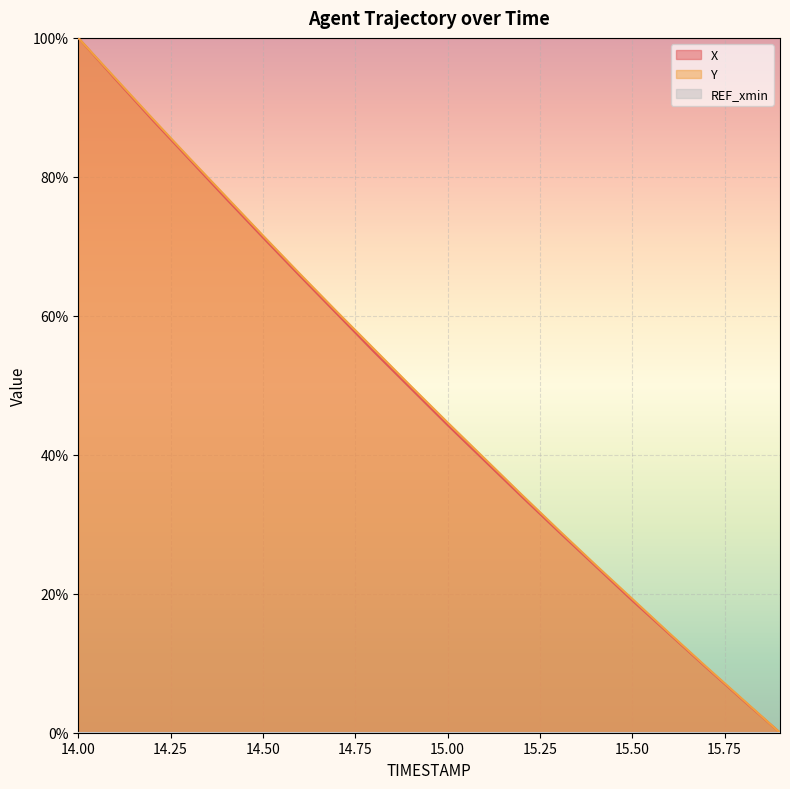

Which label corresponds to the largest value in the chart?

14.00